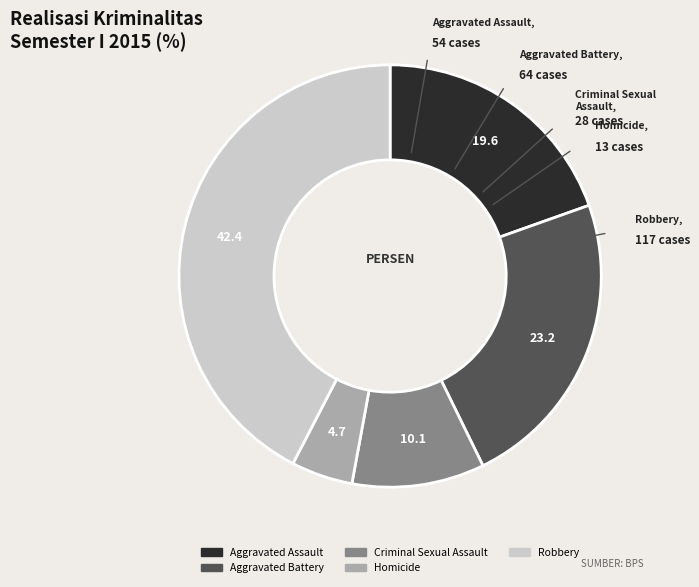

Between Homicide and Robbery, which is larger?

Robbery